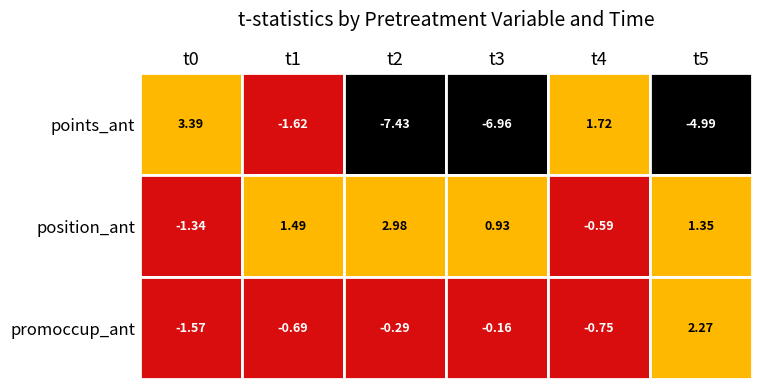

At how many categories does at least one series exceed 0?

6